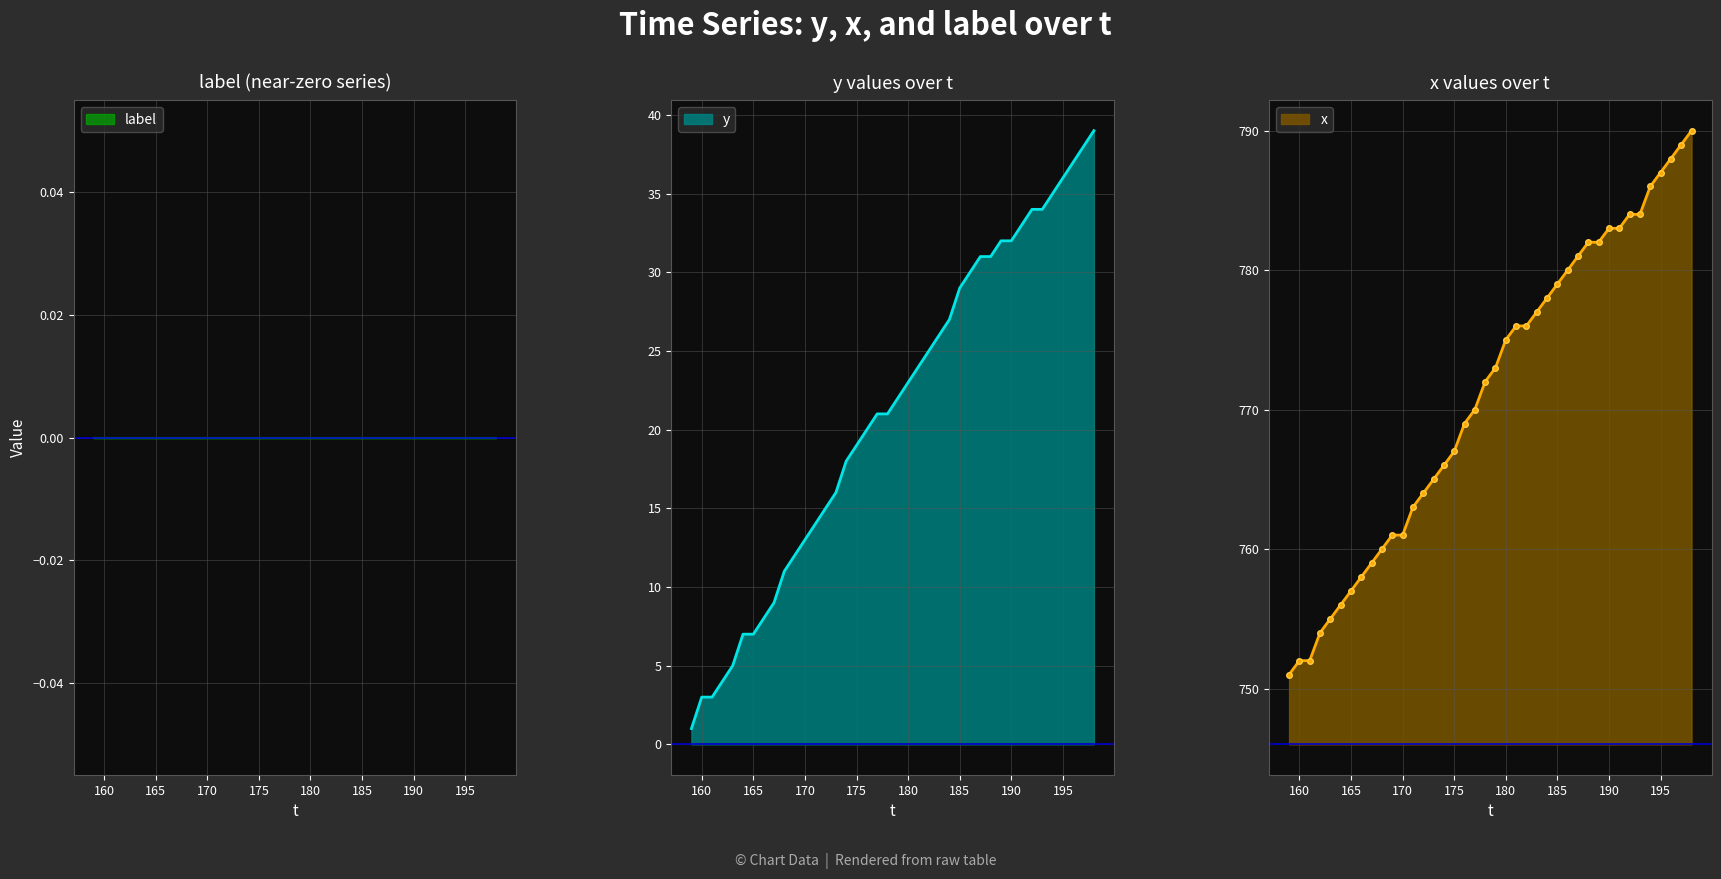

How many data points in x are less than 773?

20